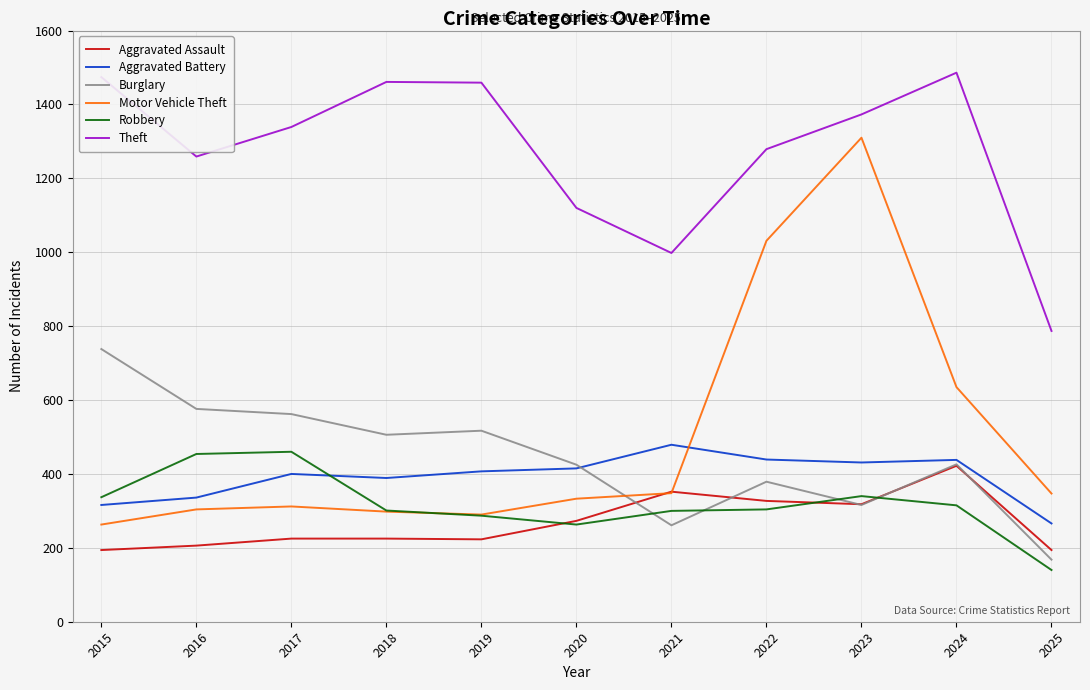

What is the average value of the Theft series?

1276